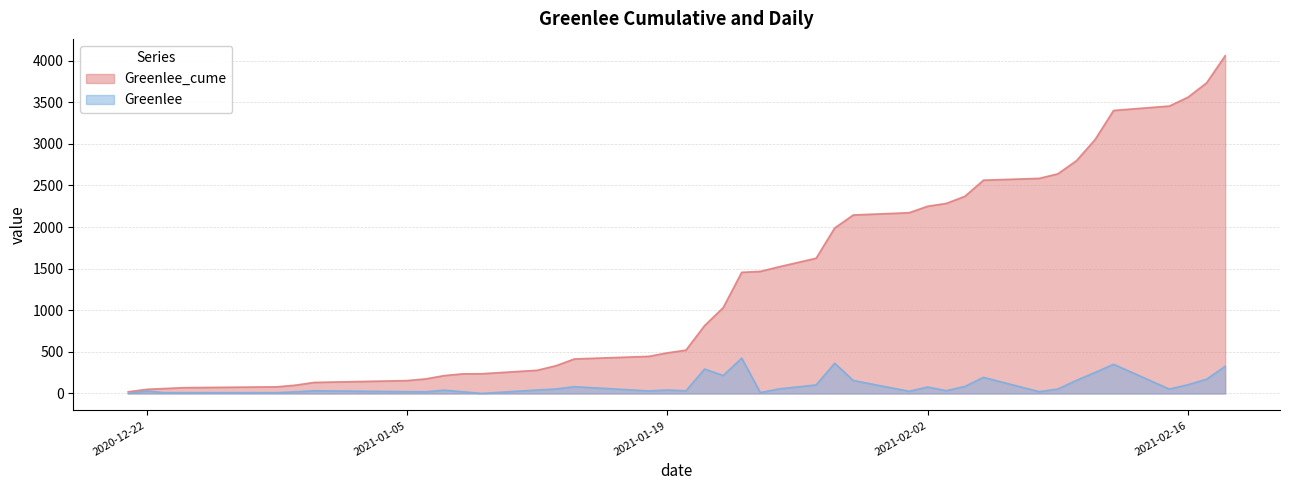

Where is the first local minimum for Greenlee?

2021-01-06